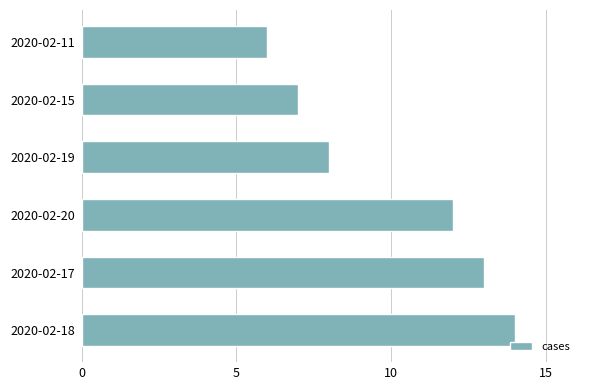

Is it true that the value at 2020-02-15 is 10?

False